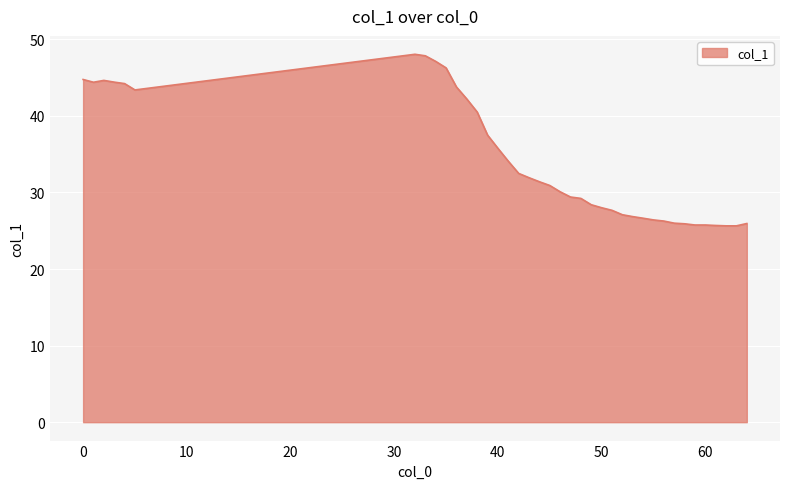

What is the difference between the maximum and minimum values?

22.4